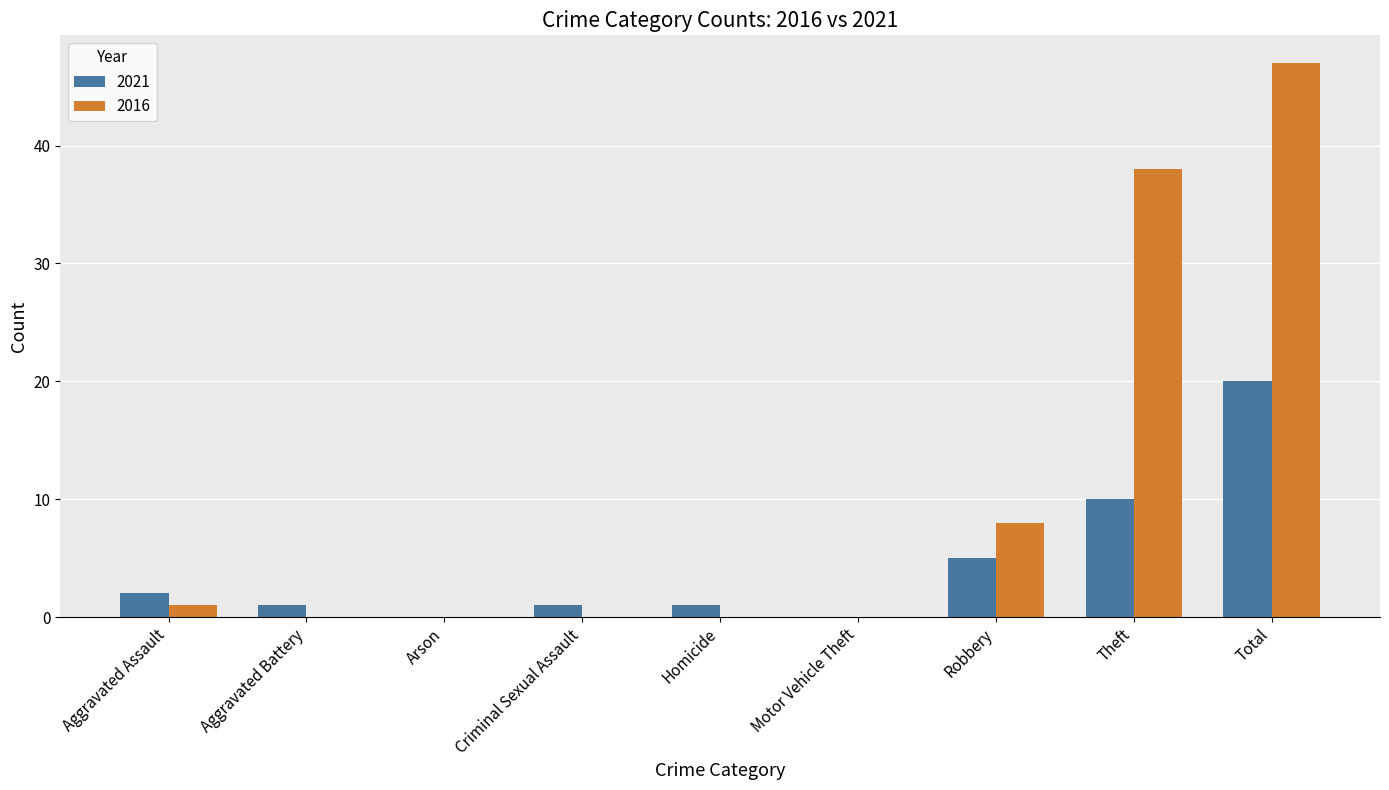

At which category does the chart reach its peak across all series?

Total